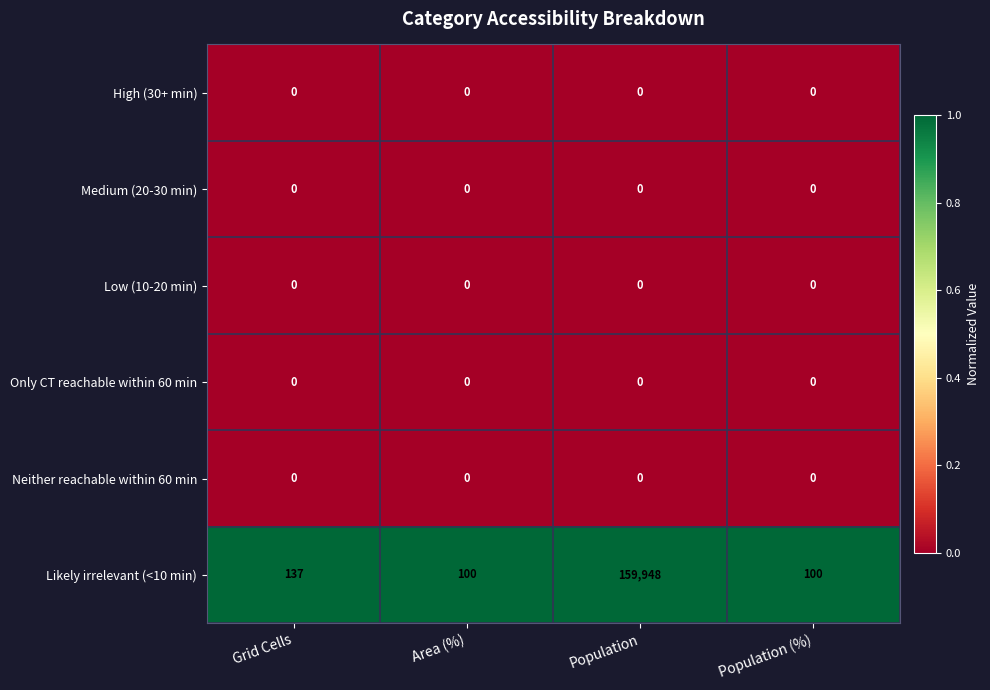

Which series has the largest total across all categories?

Likely irrelevant (<10 min)